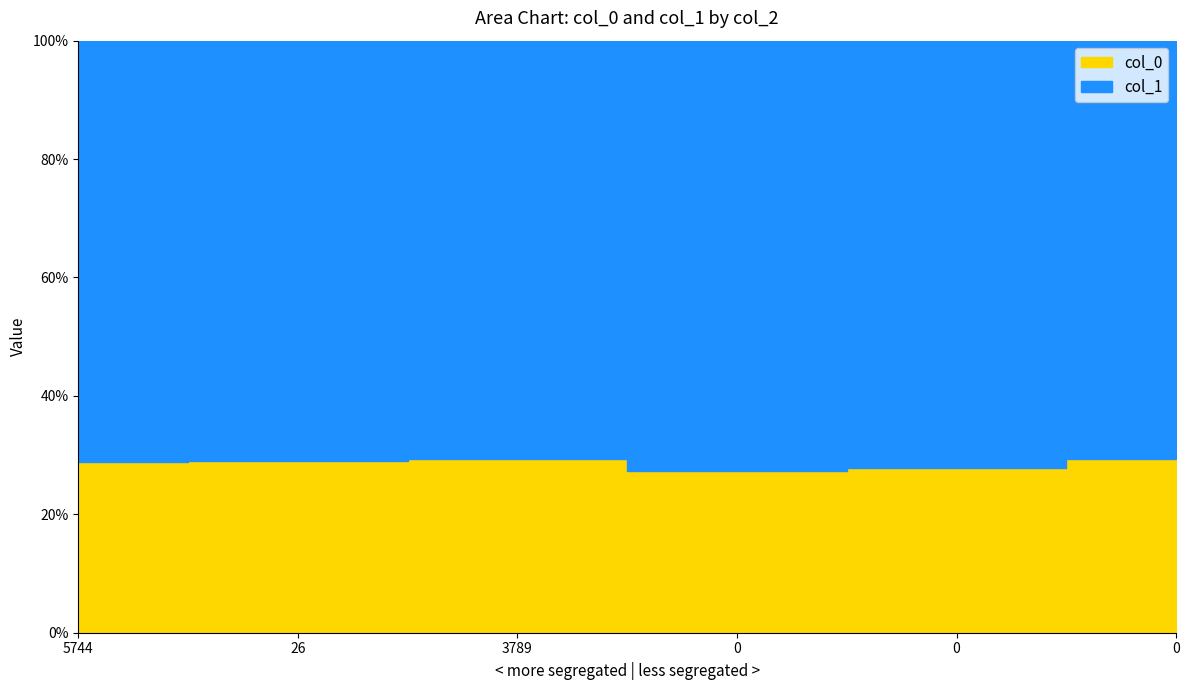

Reading left to right, extract all data points from this chart.

5744=28.9	26=29.0	3789=29.3	0=27.3	0=27.8	0=29.3